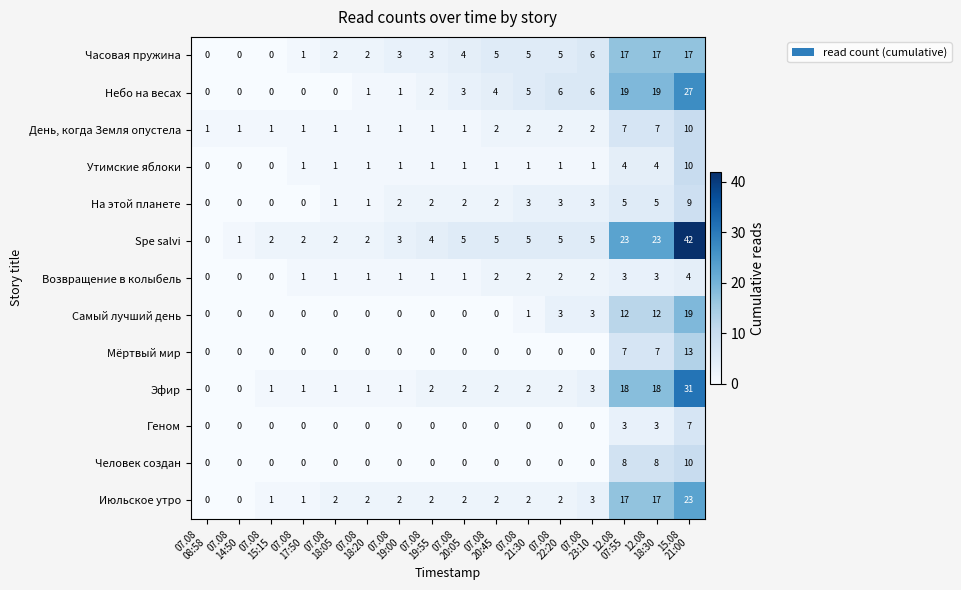

At which category is the sum across all series the highest?

15.08
21:00